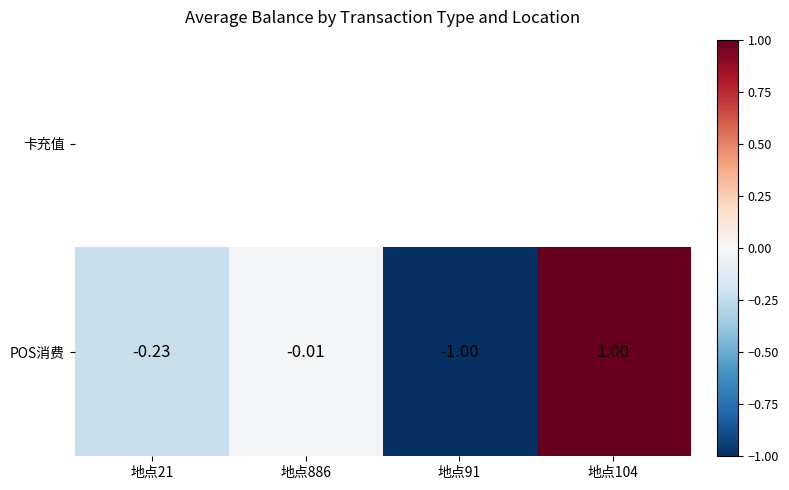

What is the greatest value displayed?

1.0